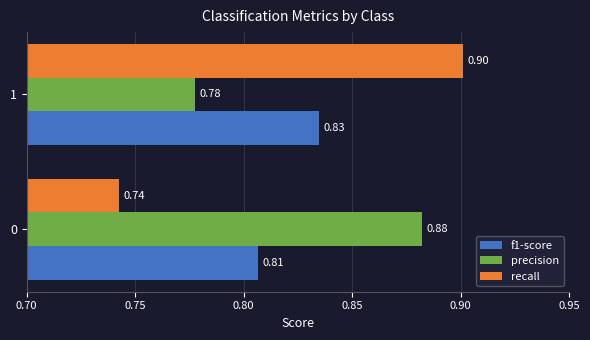

What is the sum of all f1-score values?

1.6